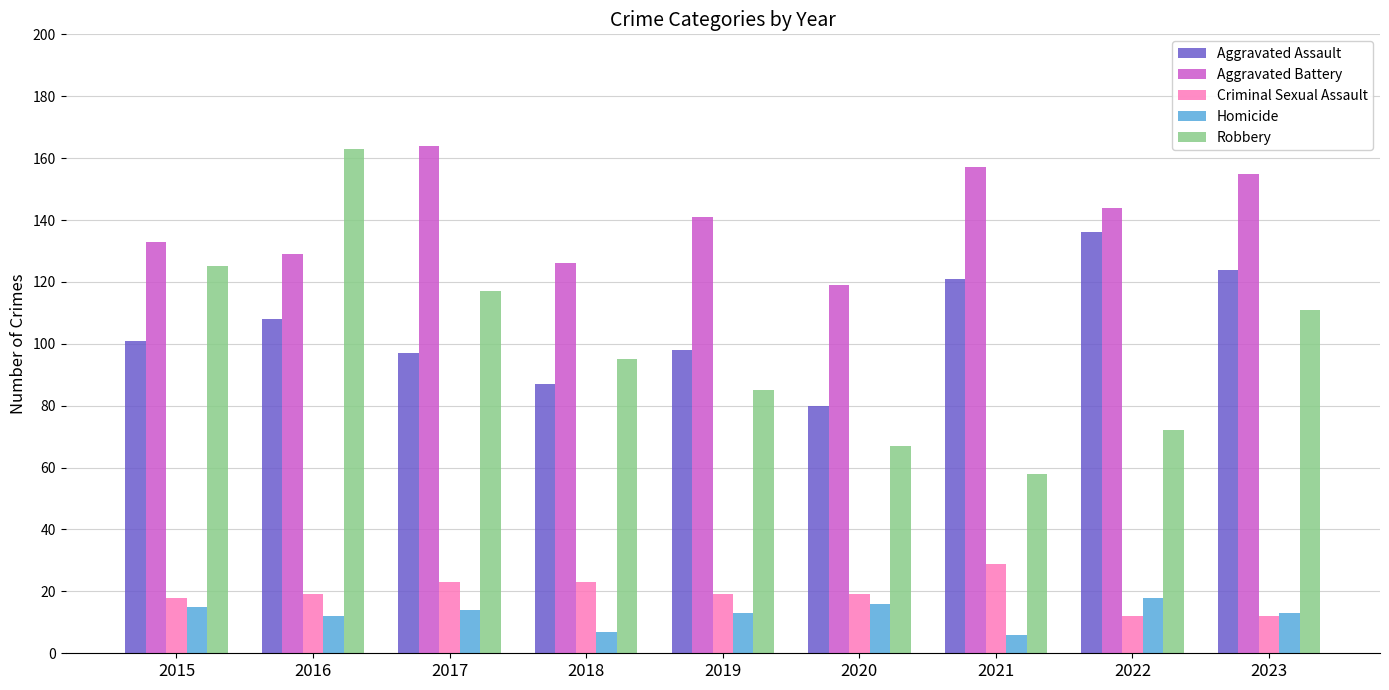

What is the highest value of the Robbery series?

163